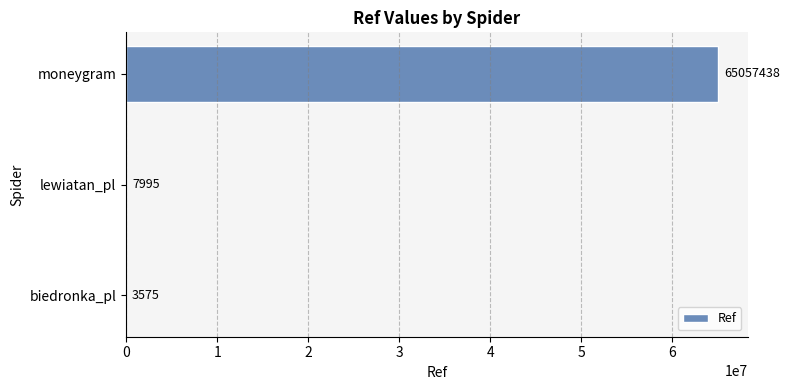

What is the sum of the values at biedronka_pl and lewiatan_pl?

11570